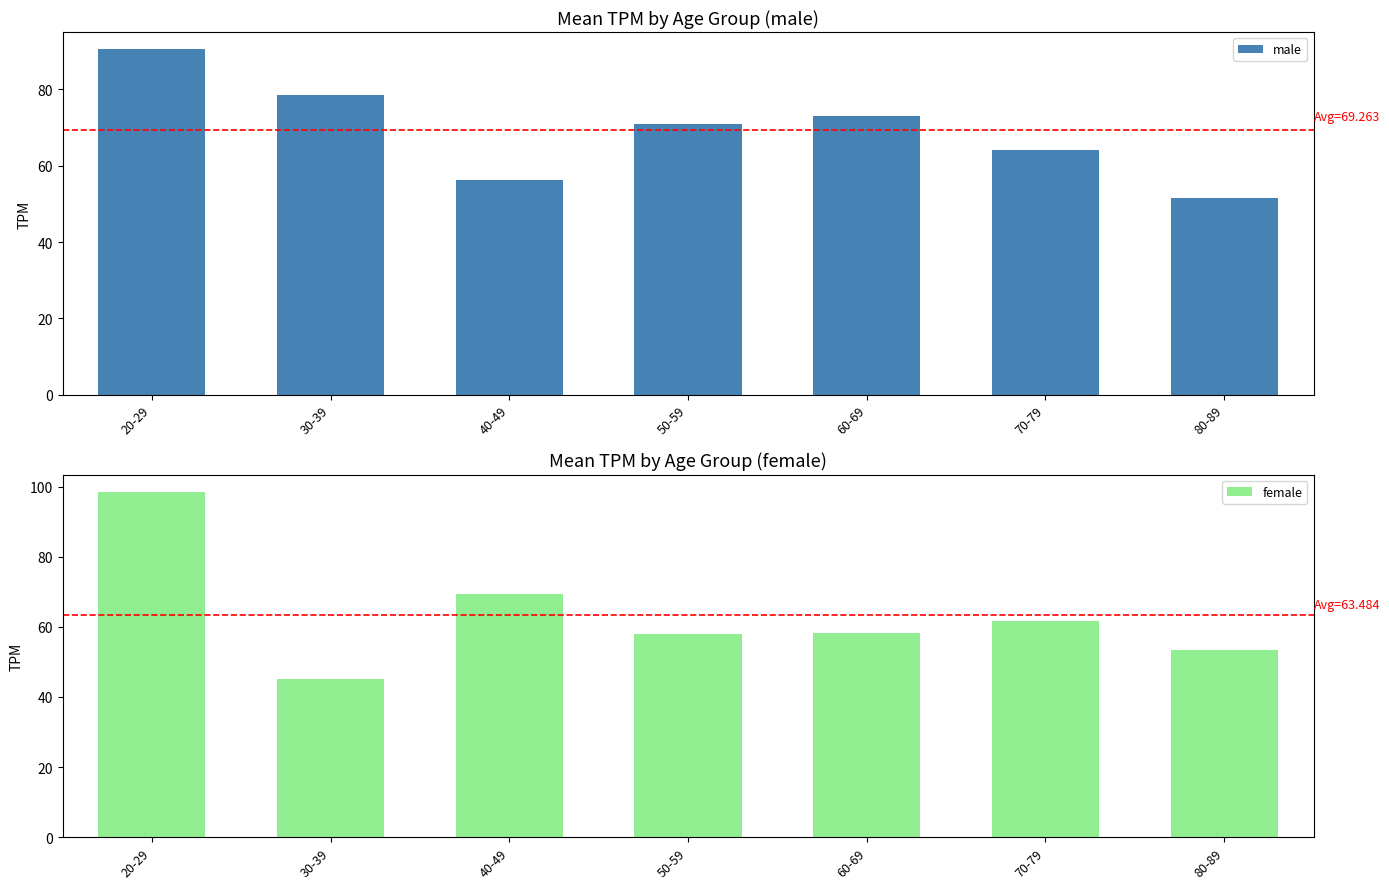

Which series has the widest spread of values?

female